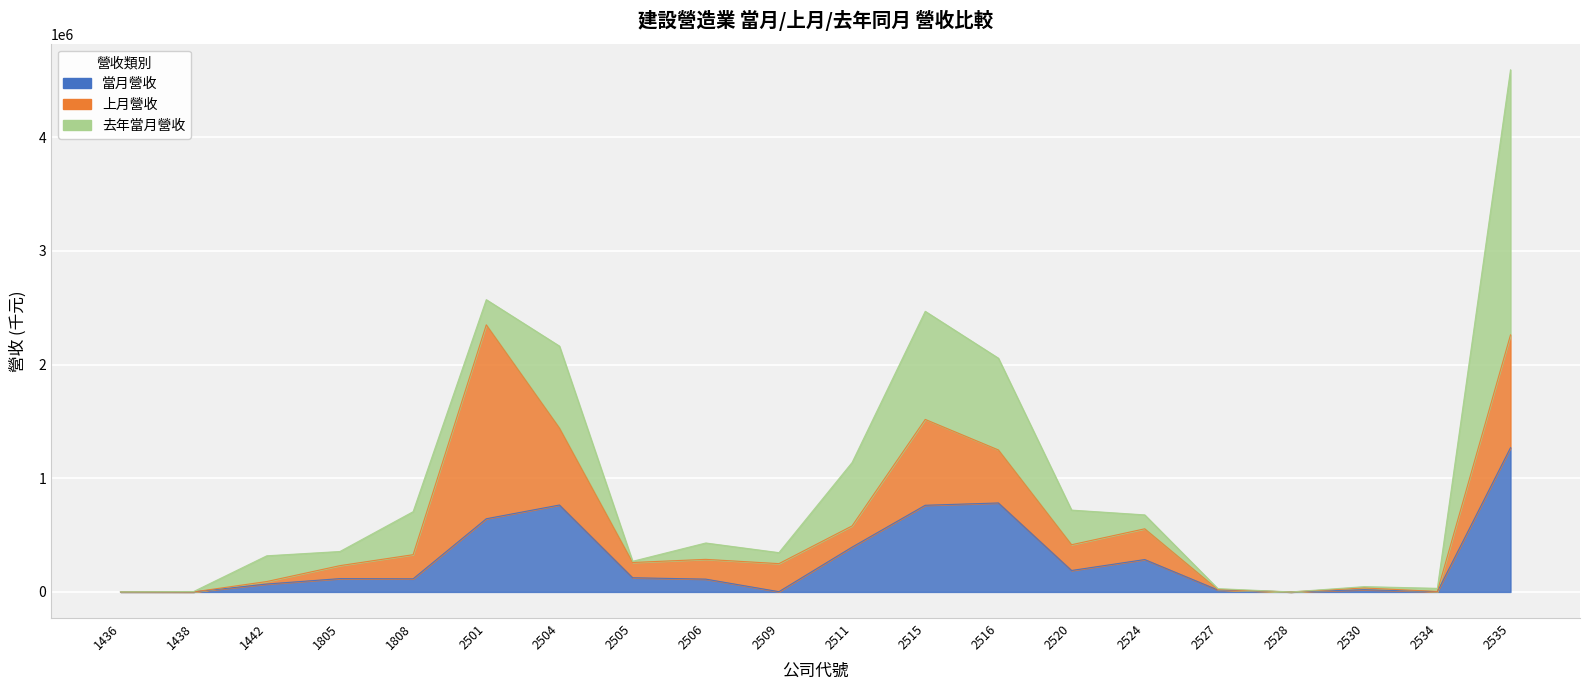

How many positive values does the 上月營收 series have?

19